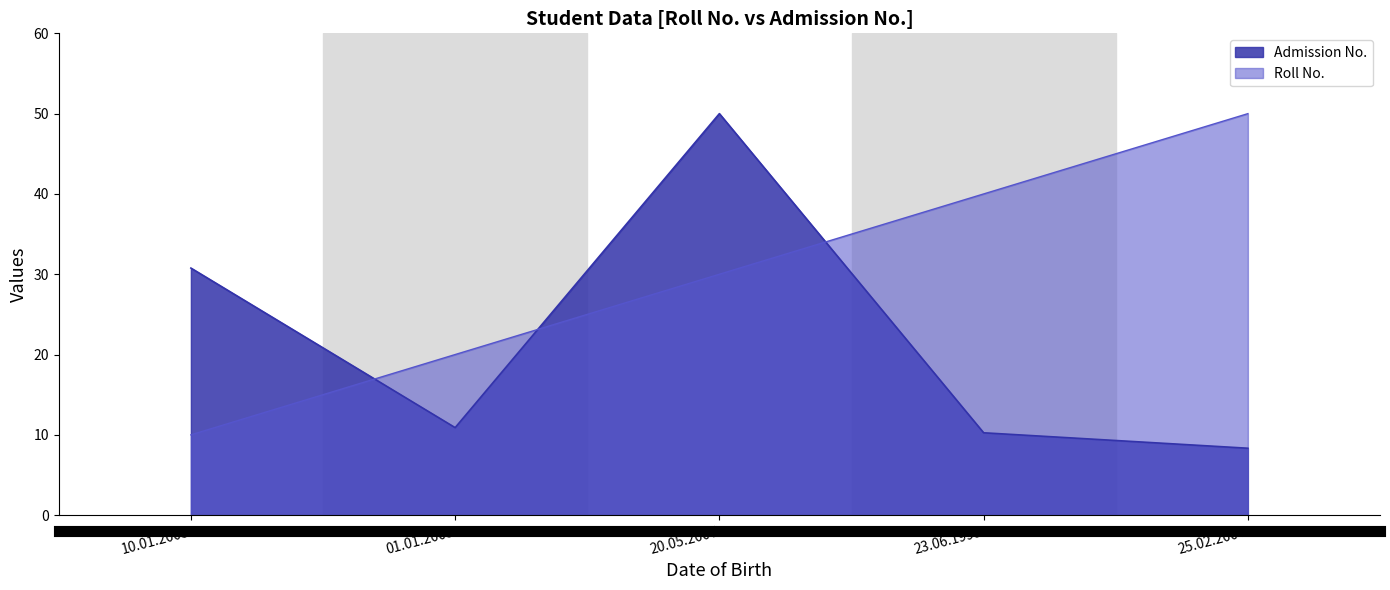

How many values in the Admission No. series exceed 10?

4